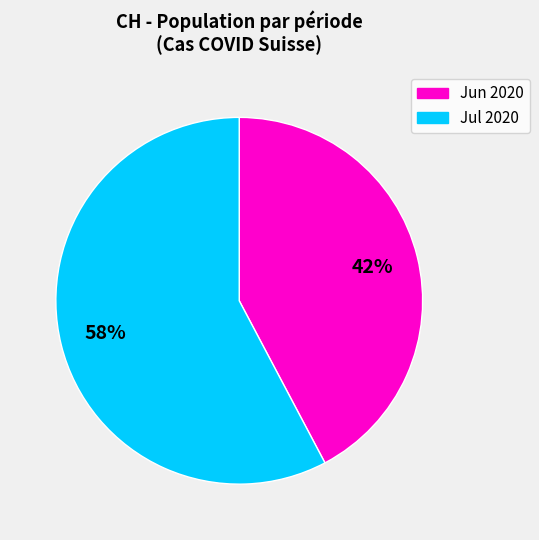

What is the ratio of the value at Jun 2020 to the value at Jul 2020?

0.7